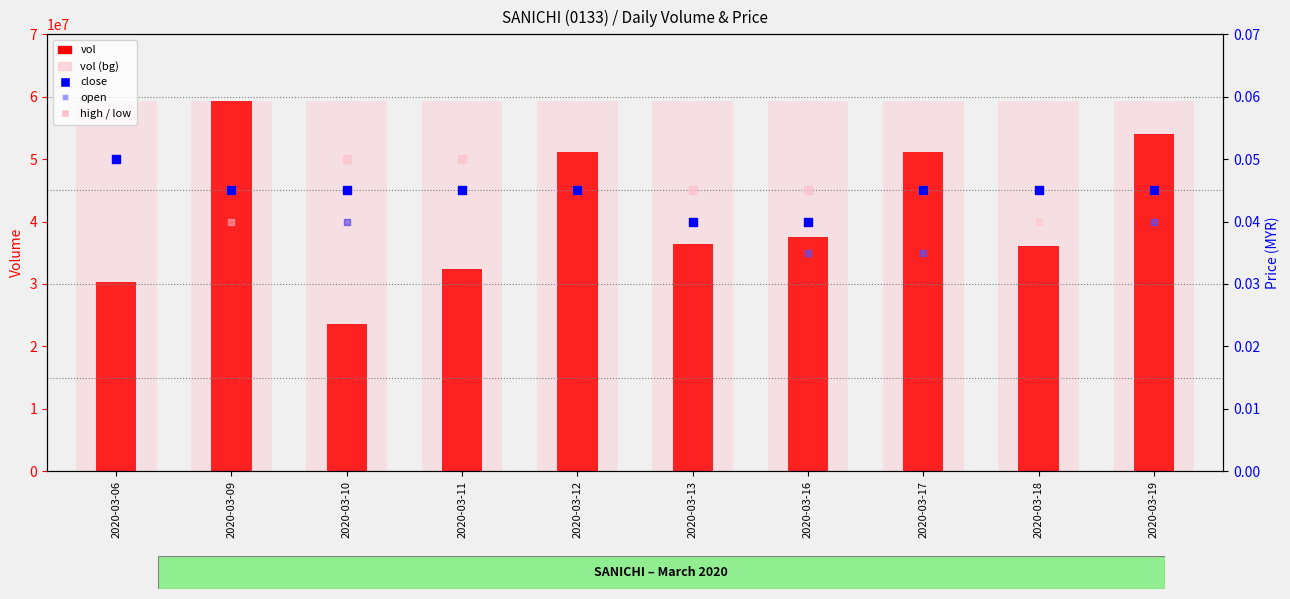

Which series reaches the minimum Y coordinate?

open